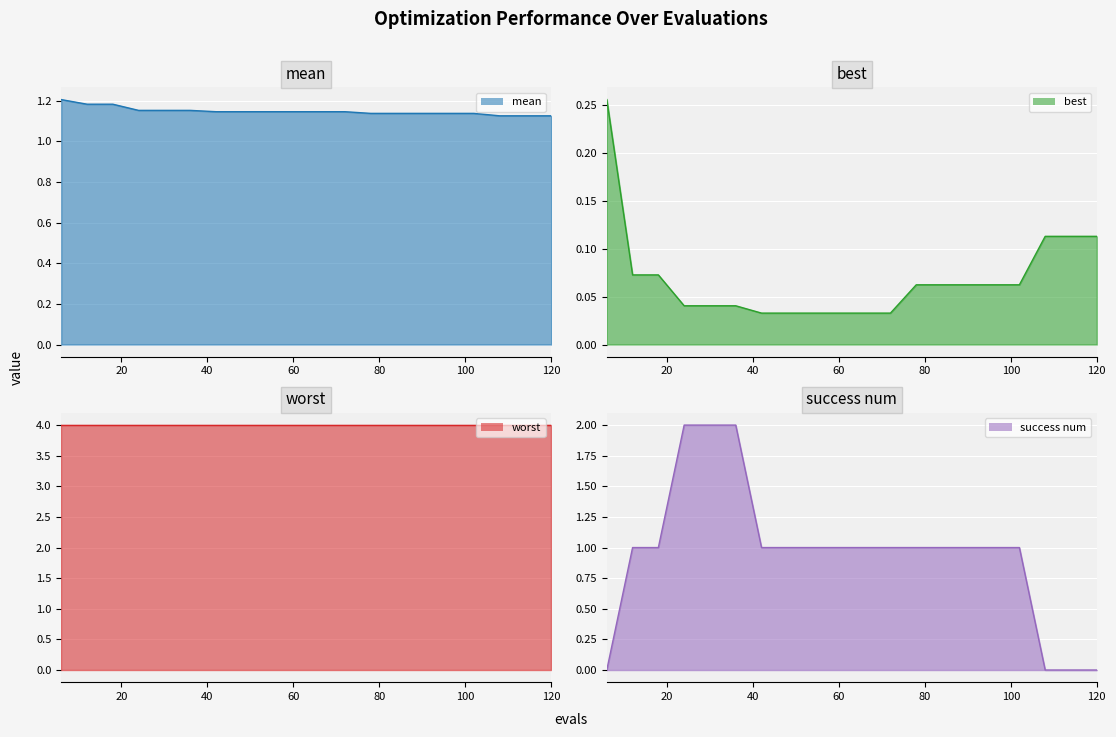

List the labels in order of success num value, smallest first.

6, 108, 114, 120, 12, 18, 42, 48, 54, 60, 66, 72, 78, 84, 90, 96, 102, 24, 30, 36